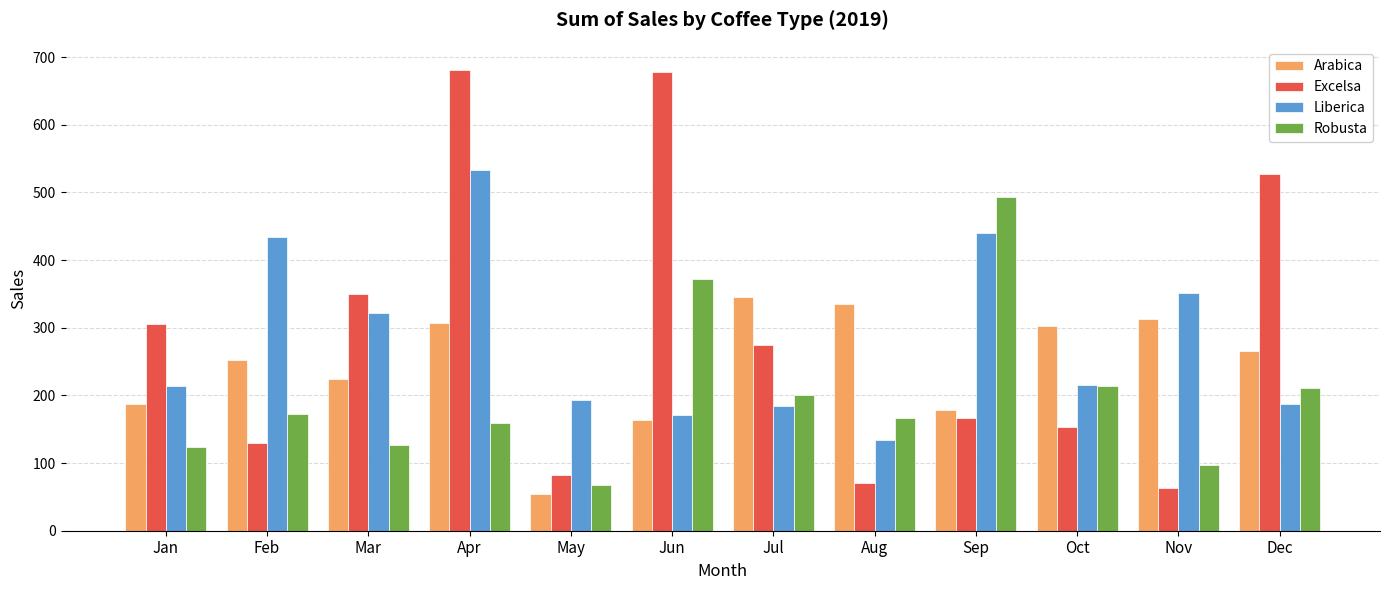

What is the difference between the Arabica values at Dec and Jul?

79.4